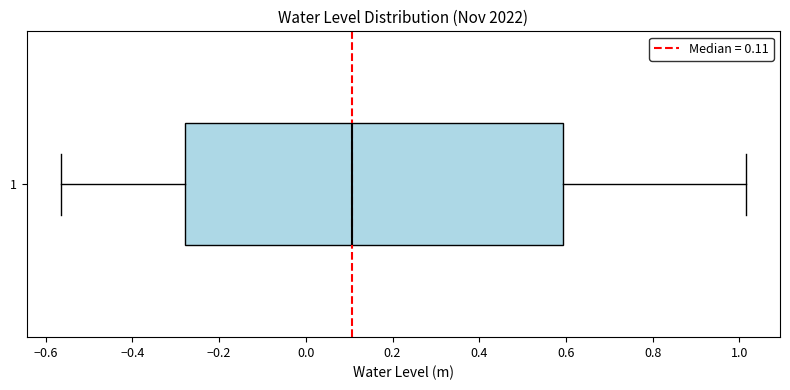

Transcribe this box plot: give where the median line is, the range the box spans, and where the two whiskers end, as read against the x-axis. The values are not printed on the chart, so give them approximately, as read against the axis.

median 0.10, box -0.28 to 0.60, whiskers -0.56 to 1.02